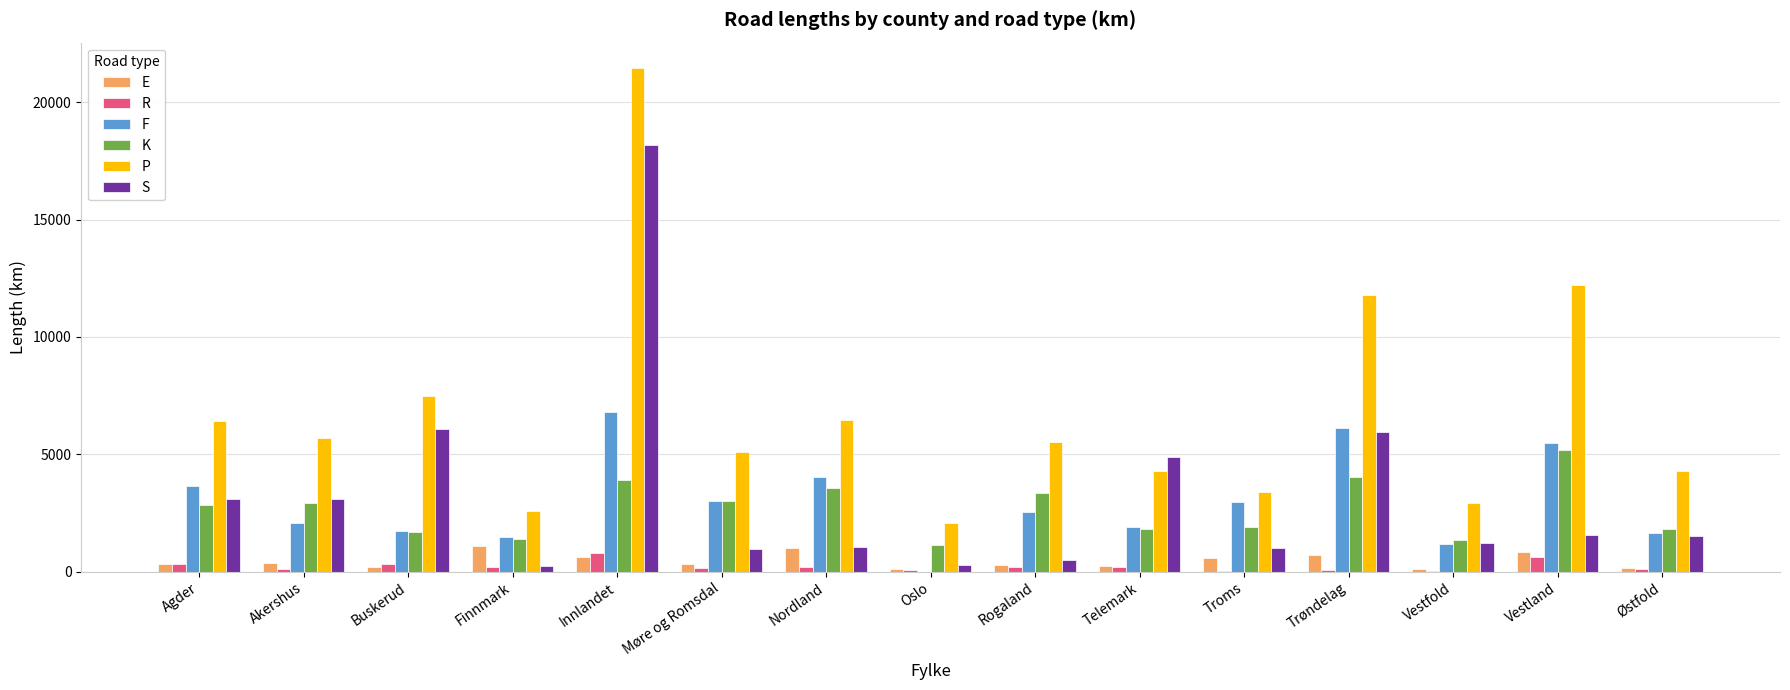

What are all the series names shown in the legend?

E, R, F, K, P, S